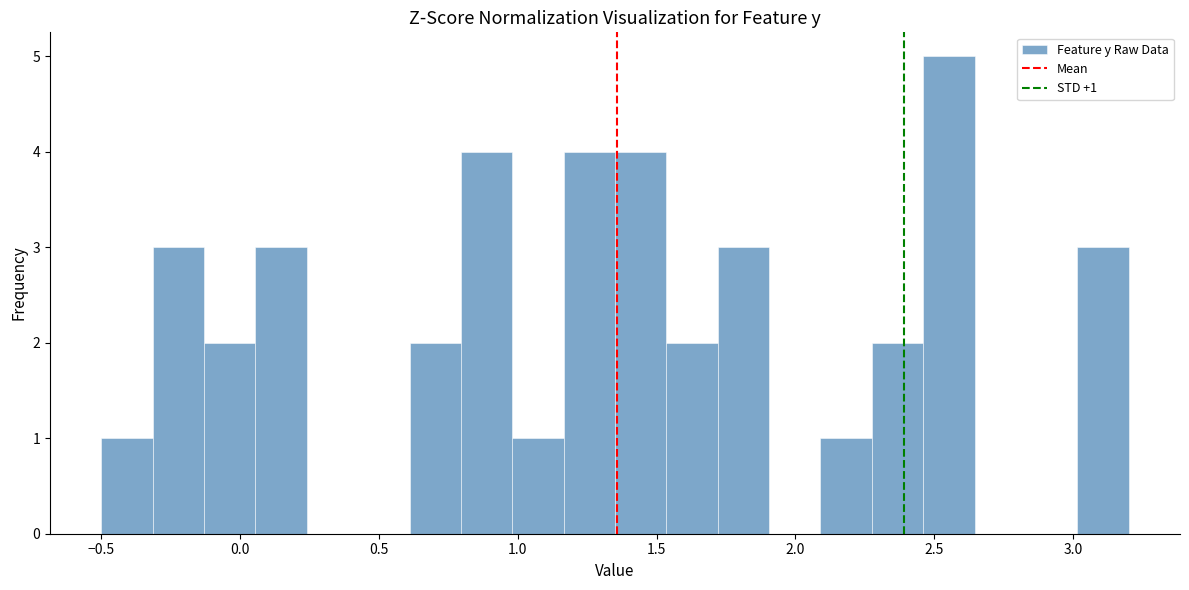

Read against the x-axis, roughly where is the centre of the tallest bar?

2.55